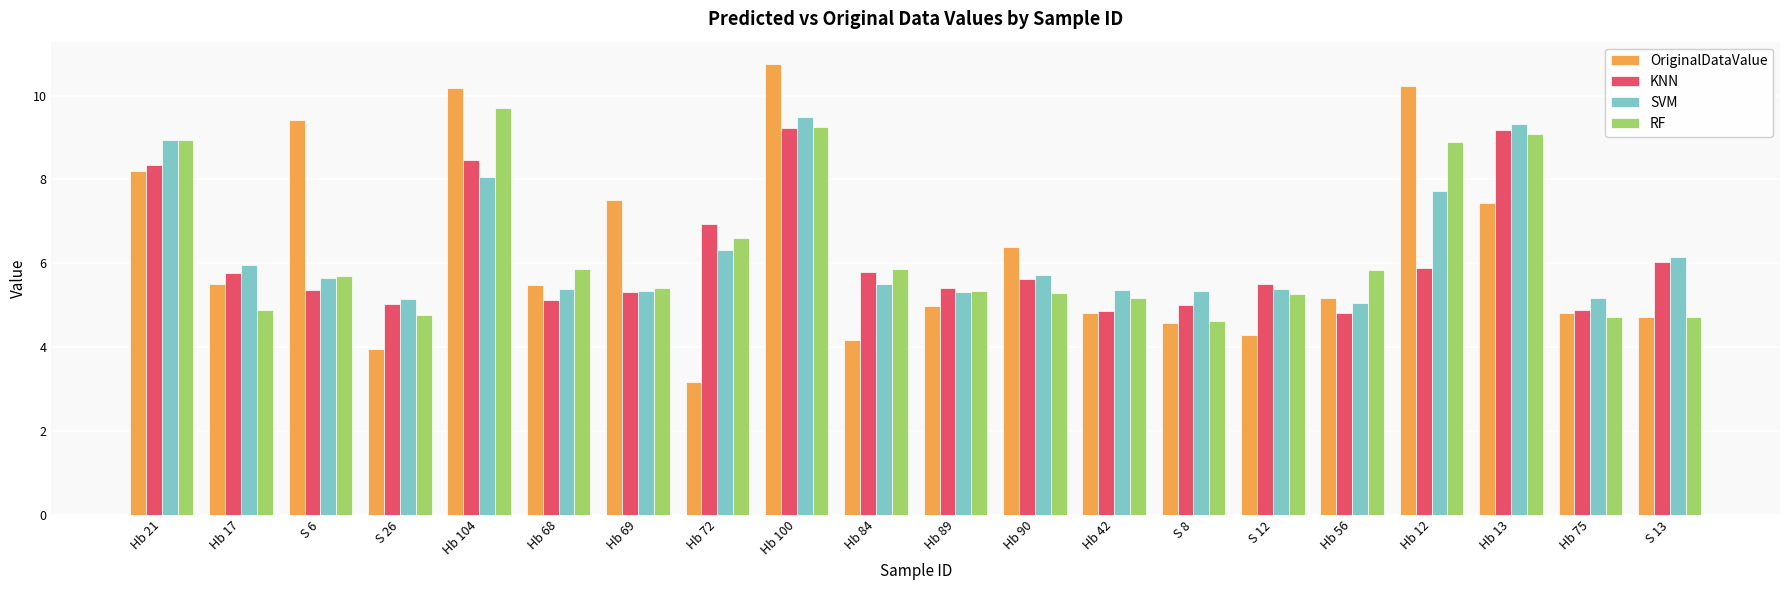

How many bars are there in total?

80